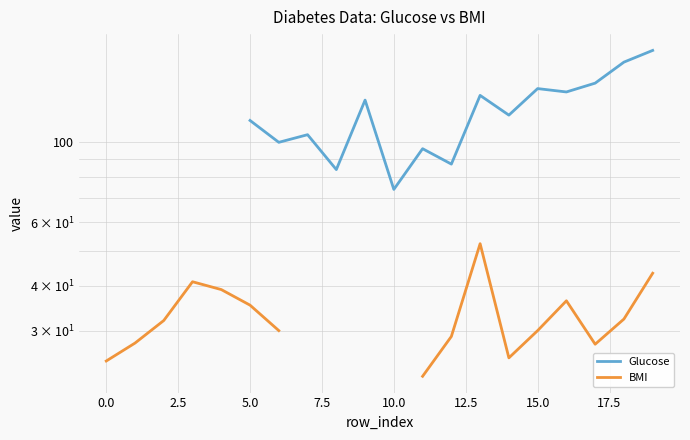

At which label is BMI closest to 37?

16